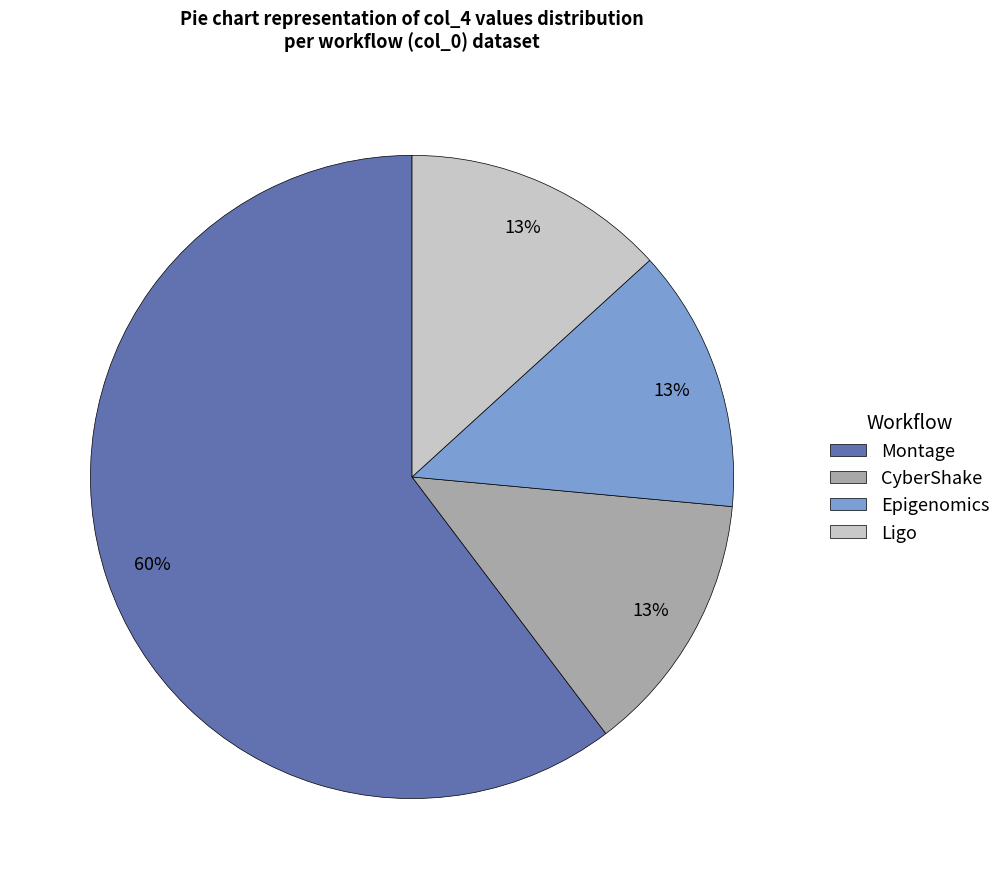

To the nearest percent, what percentage of the pie is Ligo?

13%